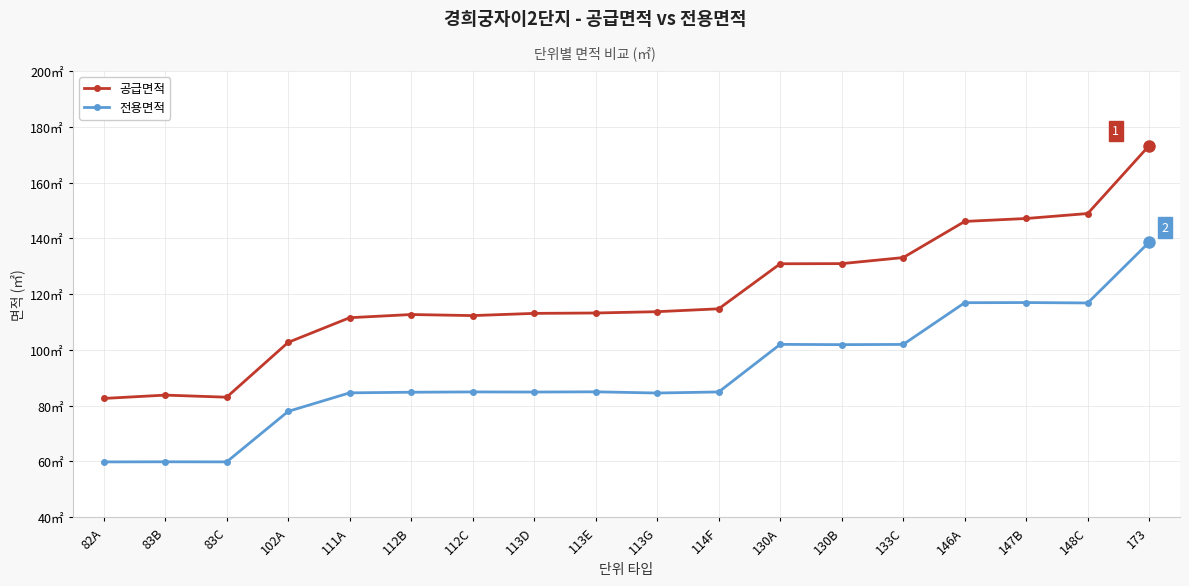

What is the value of the 전용면적 point at the 6th from the left?

84.8